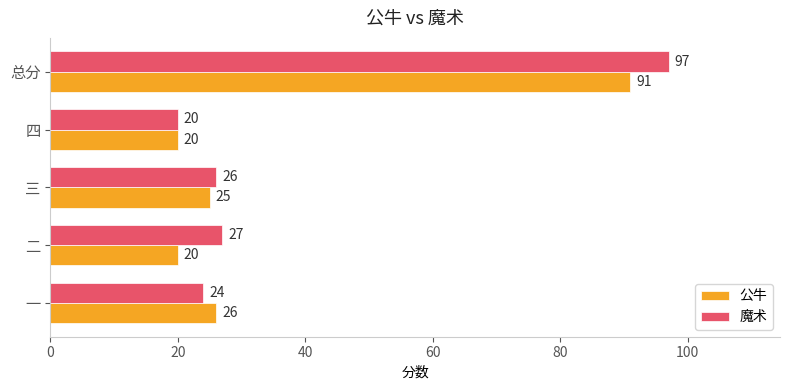

The value of 魔术 at 二 is 13. True or false?

False